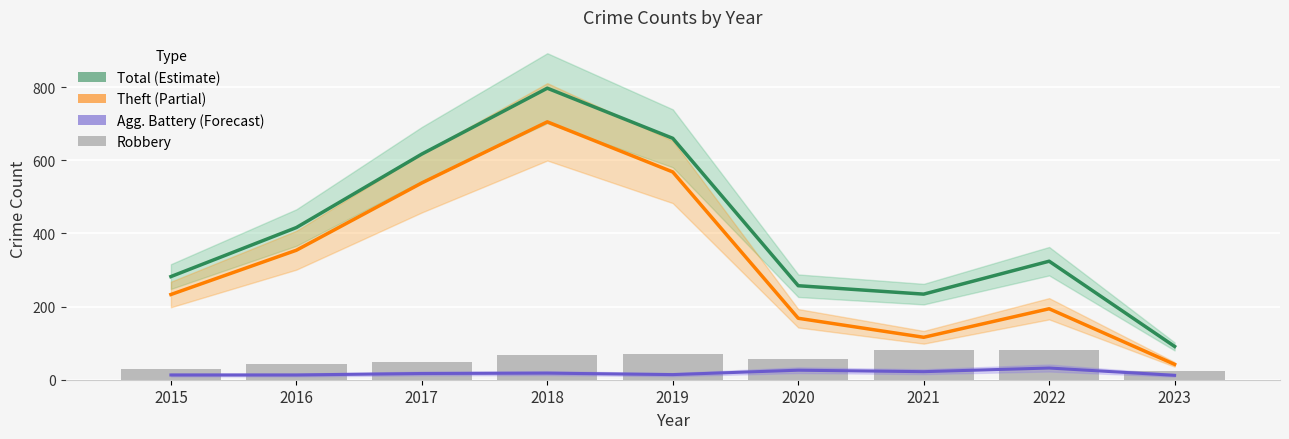

Which category has the highest value in the Robbery series?

2021